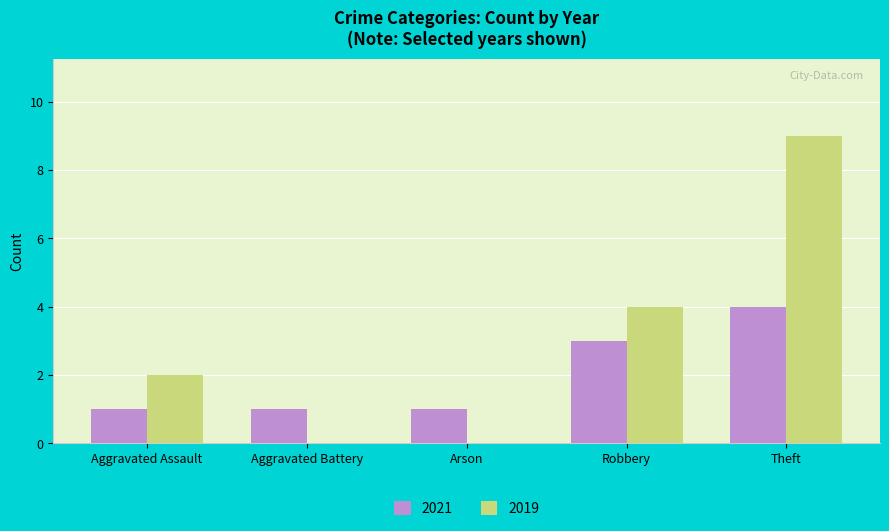

Which label corresponds to the largest value in the chart?

Theft